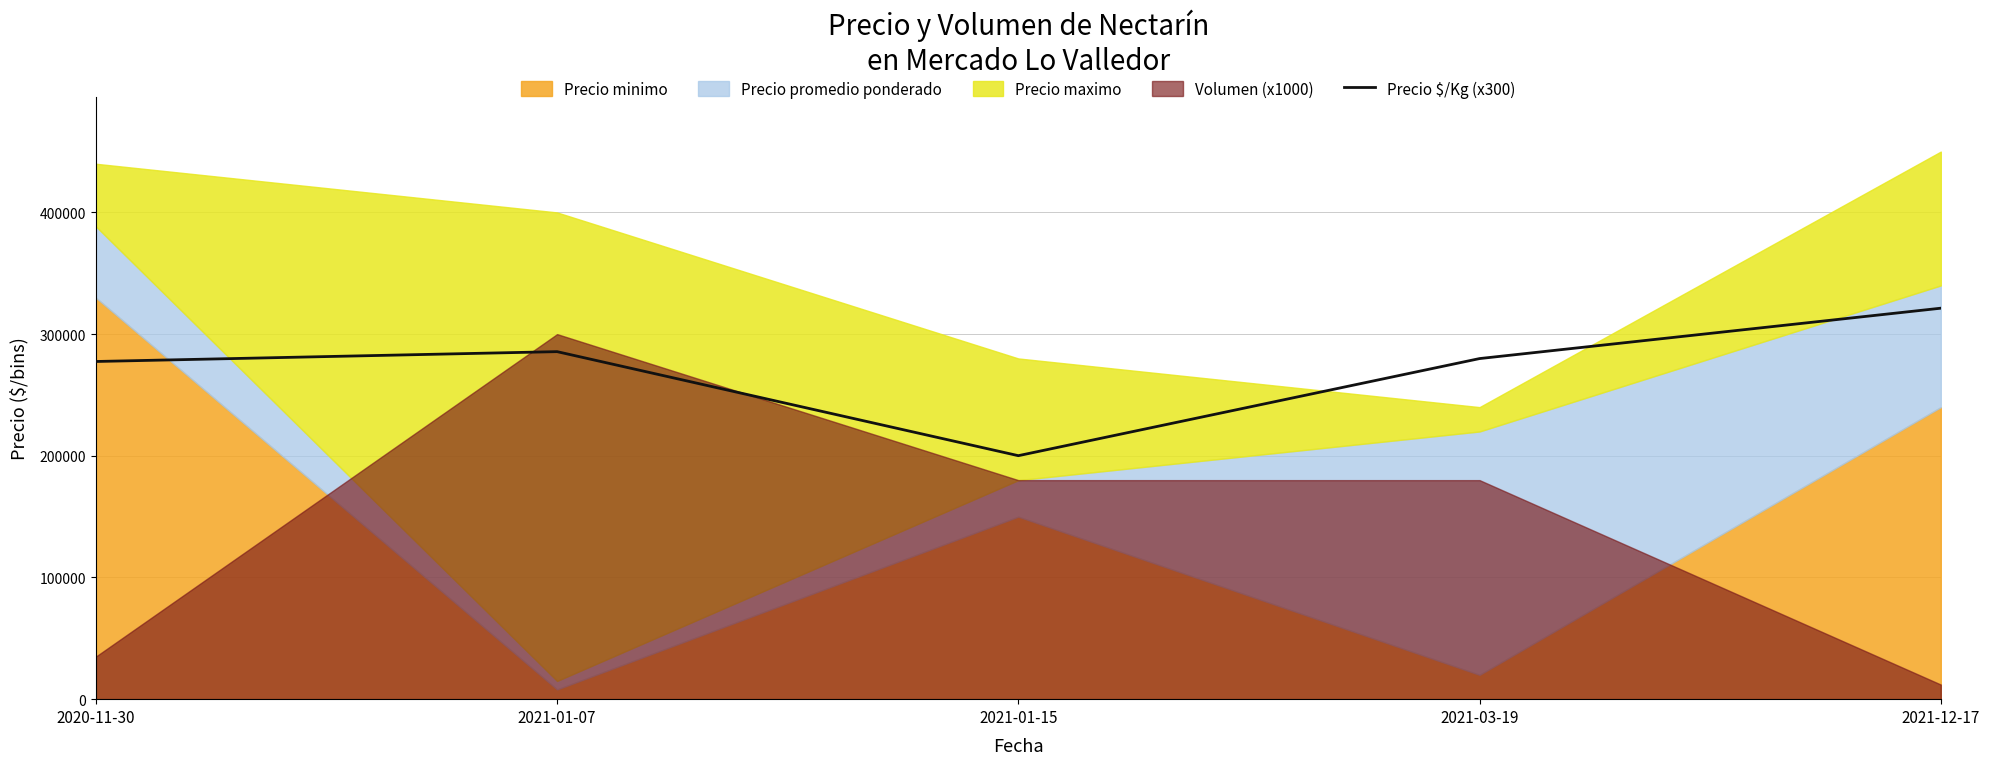

Reading left to right, list all the values displayed in this chart.

277500	285600	200100	279900	321300